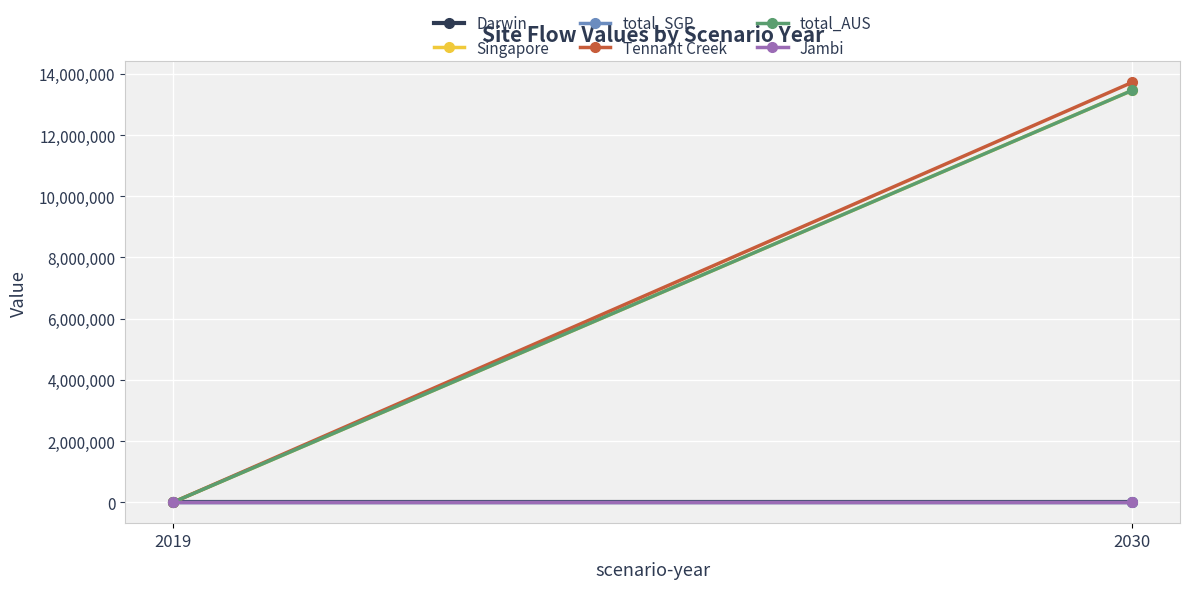

Reading left to right, transcribe all the data shown in this chart.

Darwin: 2019=0.0	2030=0.0
Singapore: 2019=0.0	2030=13461594.0
total_SGP: 2019=0.0	2030=0.0
Tennant Creek: 2019=0.0	2030=13724624.8
total_AUS: 2019=0.0	2030=13461594.0
Jambi: 2019=0.0	2030=0.0